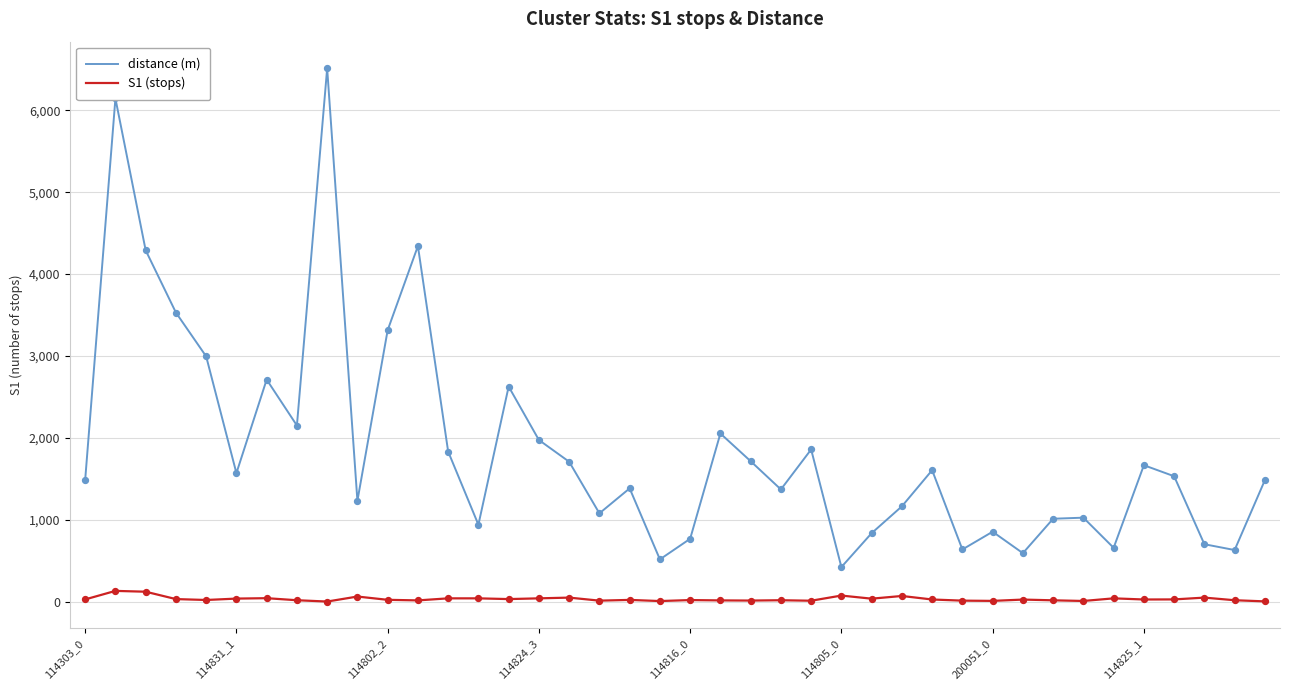

Which series has the widest spread of values?

distance (m)